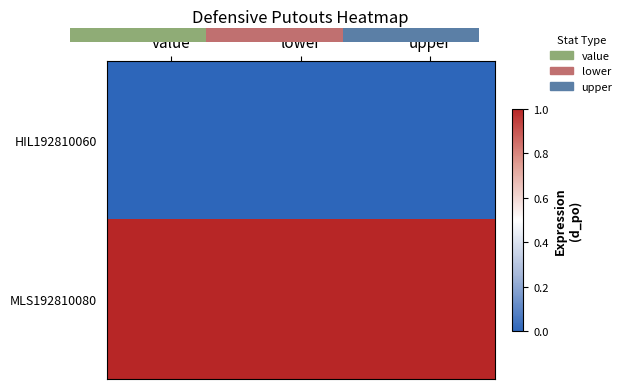

Which category has the lowest value in the MLS192810080 series?

value